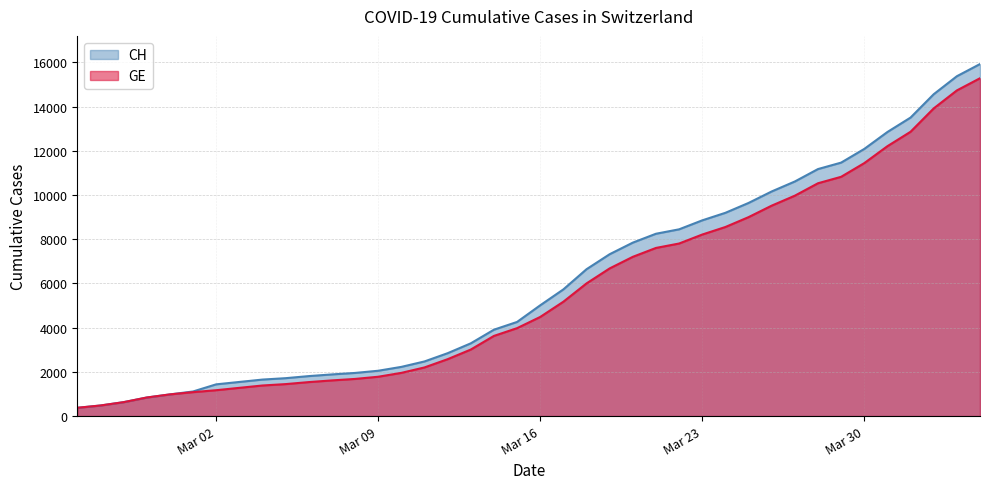

True or false: GE has more than 0 points higher than both neighbors.

False